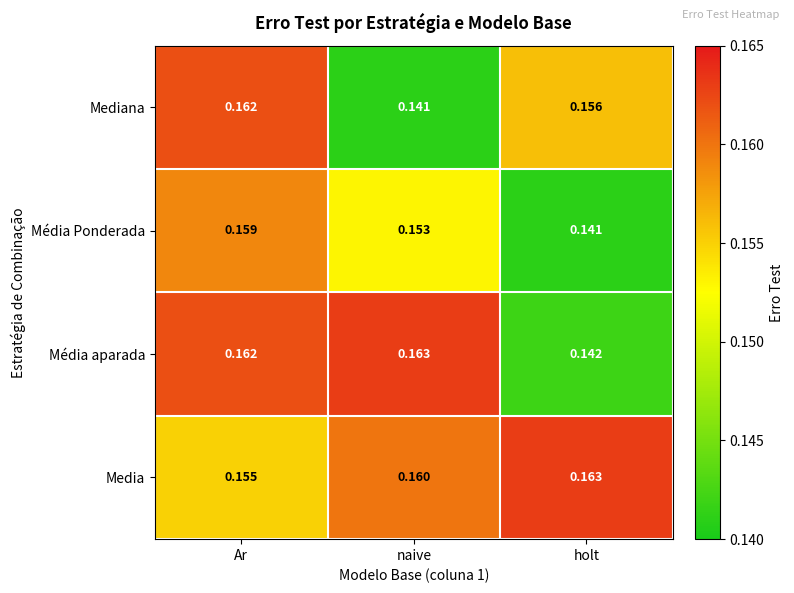

At holt, list the series in order from largest to smallest.

Media, Mediana, Média aparada, Média Ponderada